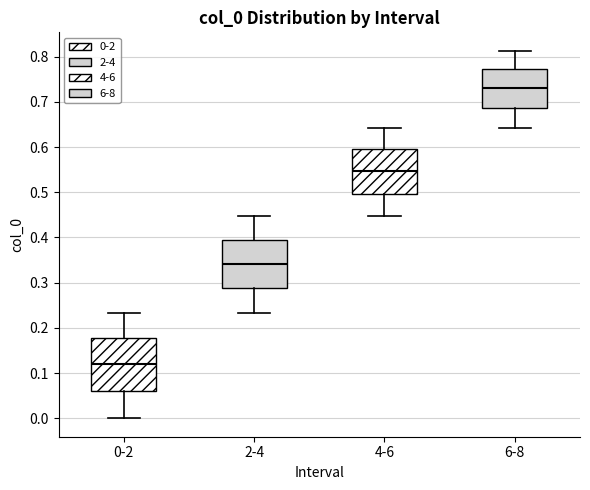

Where is the upper edge of the box for 6-8 on the y-axis? The values are not printed on the chart, so give them approximately, as read against the axis.

0.77